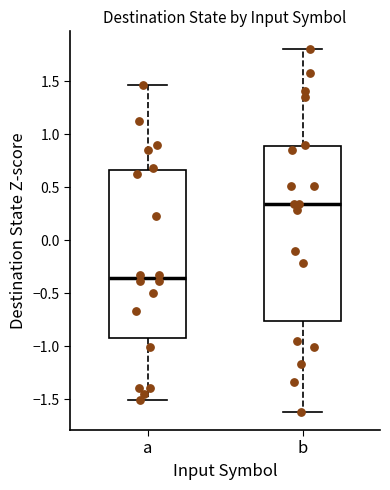

Where does the lower whisker of the box for a end on the y-axis? The values are not printed on the chart, so give them approximately, as read against the axis.

-1.50